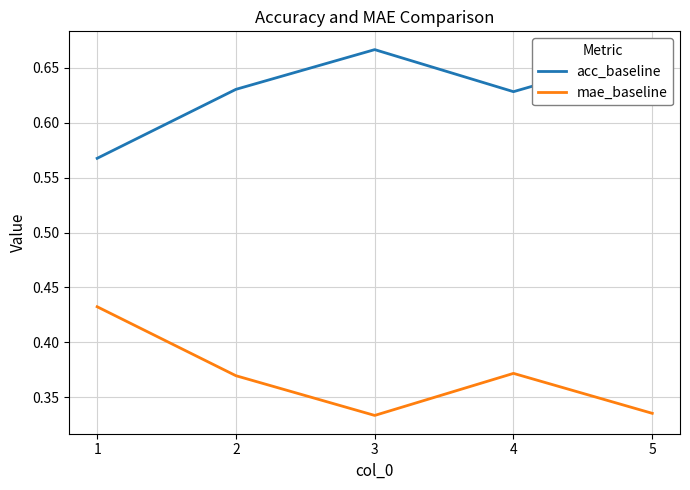

What is the total value across all series at 4?

1.0